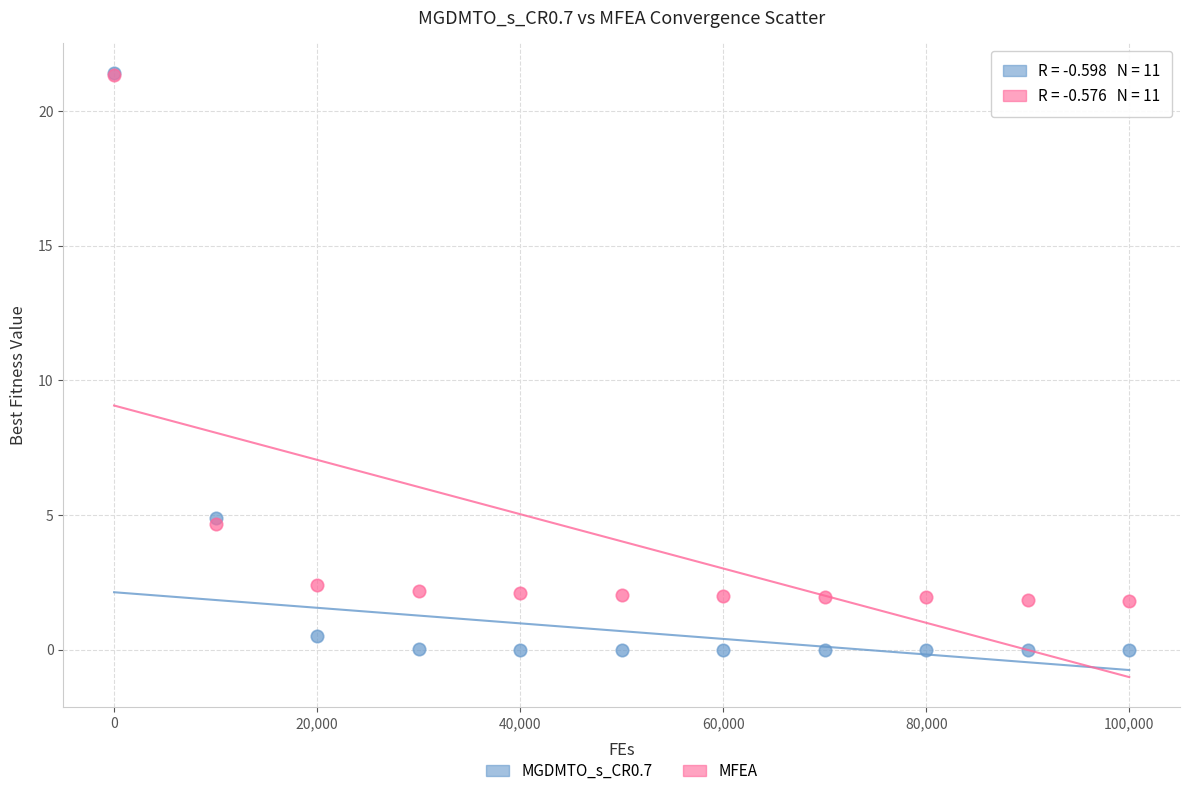

What are all the series names shown in the legend?

MGDMTO_s_CR0.7, MFEA